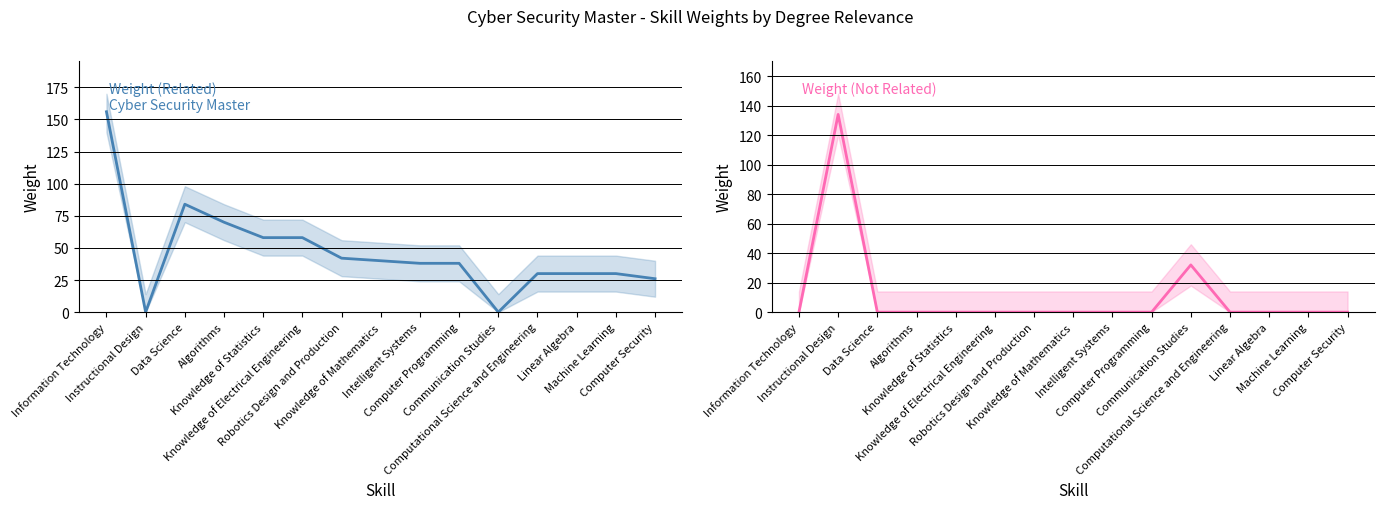

Does the chart display data point markers on the line(s)?

No